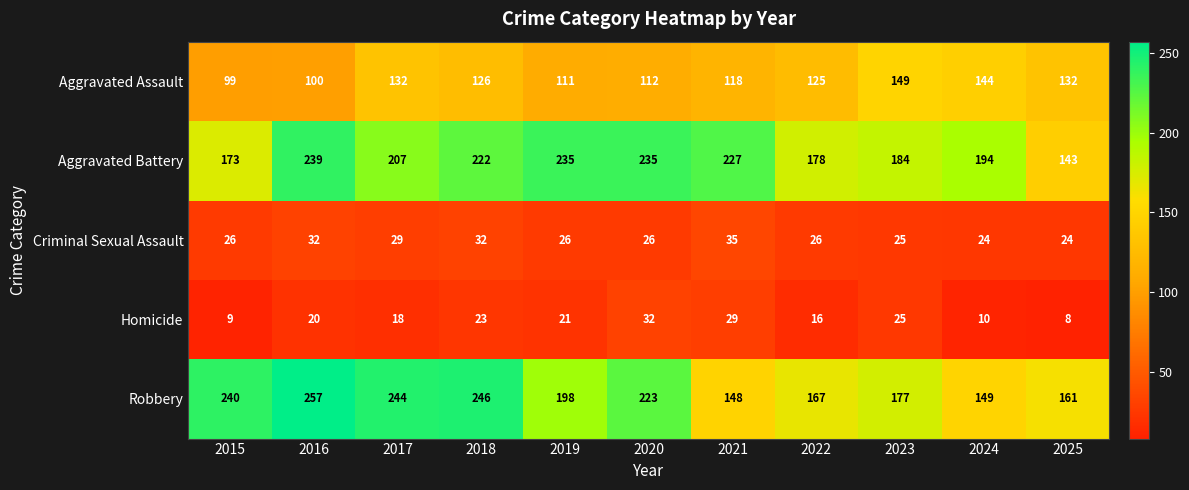

What is the approximate value of Criminal Sexual Assault at 2019?

26